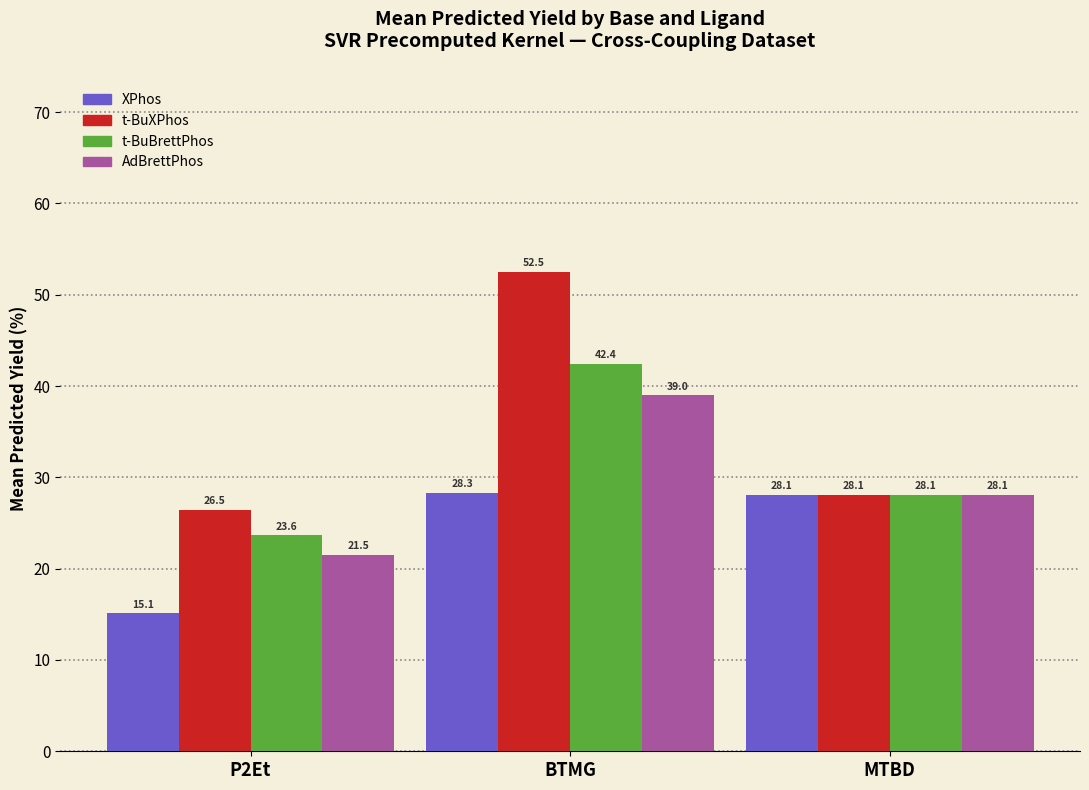

Is it true that AdBrettPhos equals 28.1 at MTBD?

True